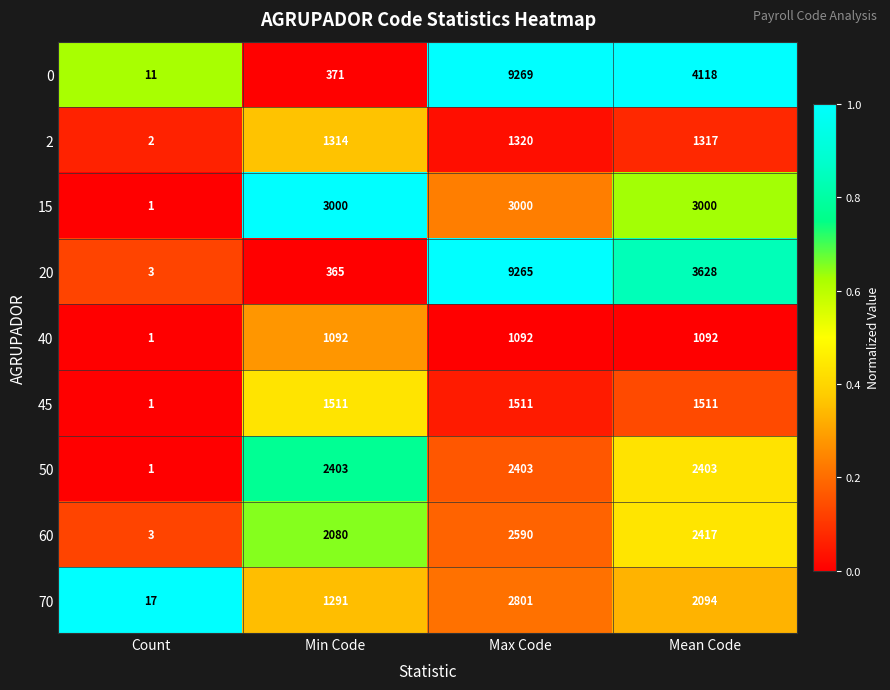

The 45 series shows 1511 at Min Code. True or false?

True